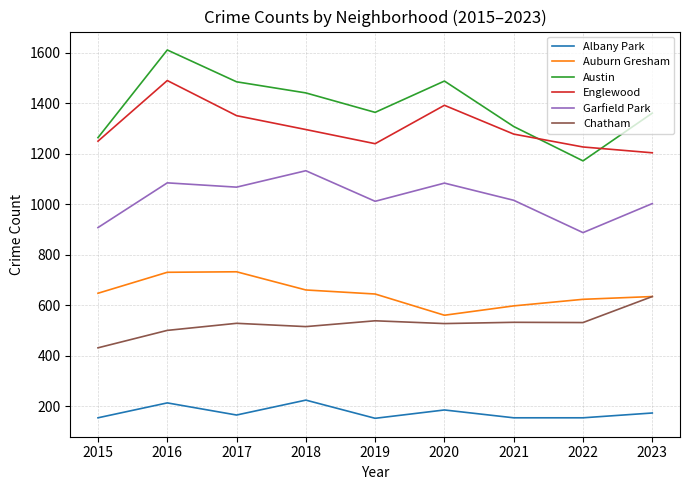

Which category has the lowest value in the Austin series?

2022